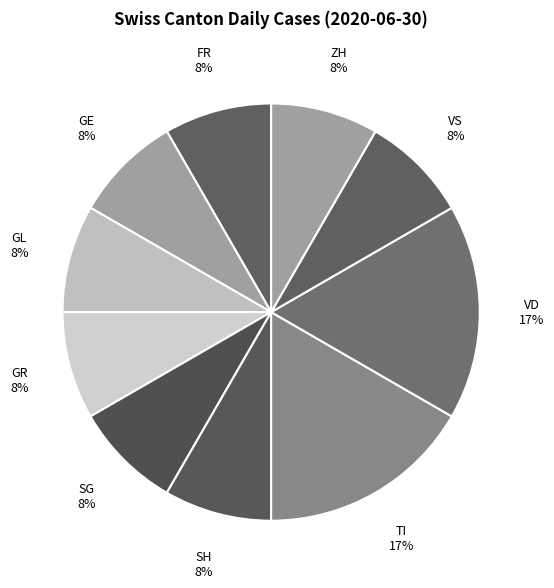

Is there a majority slice in this chart?

No